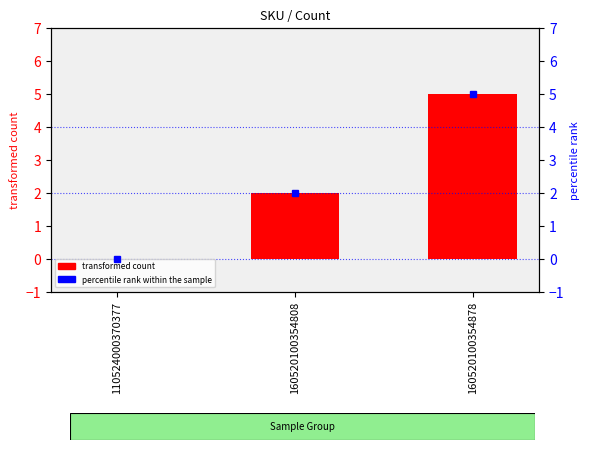

How many values in the percentile rank within the sample series are below 2?

1